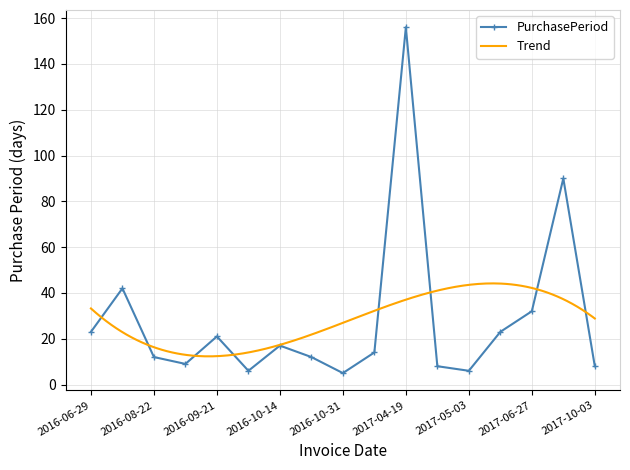

List the labels in order of value, smallest first.

2016-10-31, 2016-09-27, 2017-05-03, 2017-04-27, 2017-10-03, 2016-08-31, 2016-08-22, 2016-10-26, 2016-11-14, 2016-10-14, 2016-09-21, 2016-06-29, 2017-05-26, 2017-06-27, 2016-08-10, 2017-09-25, 2017-04-19